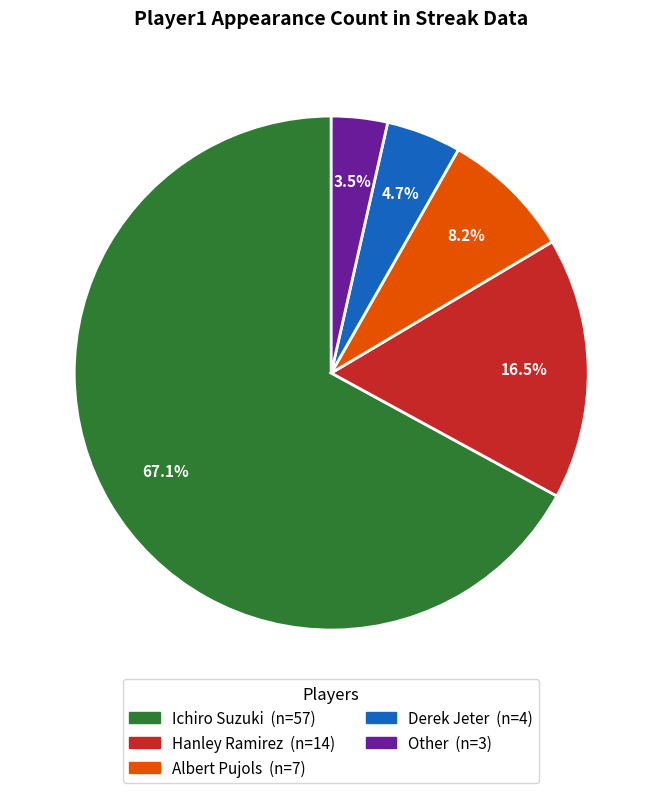

Combined, what portion of the pie is Hanley Ramirez and Derek Jeter?

21.2%